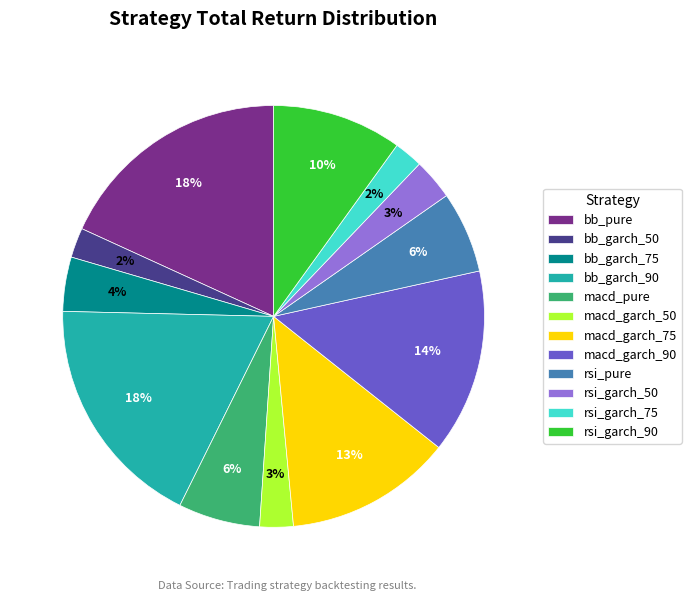

Does macd_garch_90 account for over 50% of the chart?

No